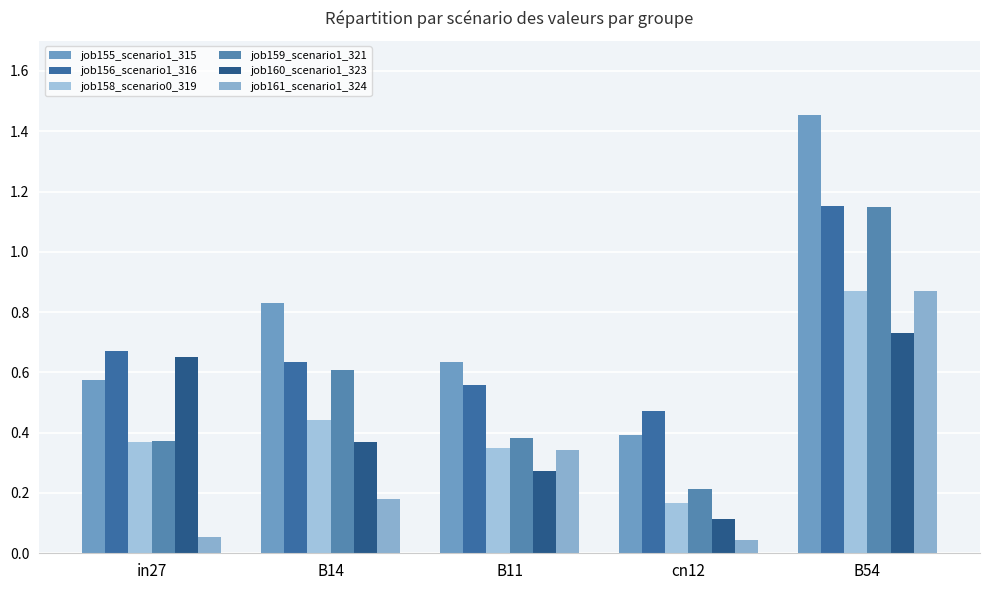

Does the chart contain stacked bars?

No